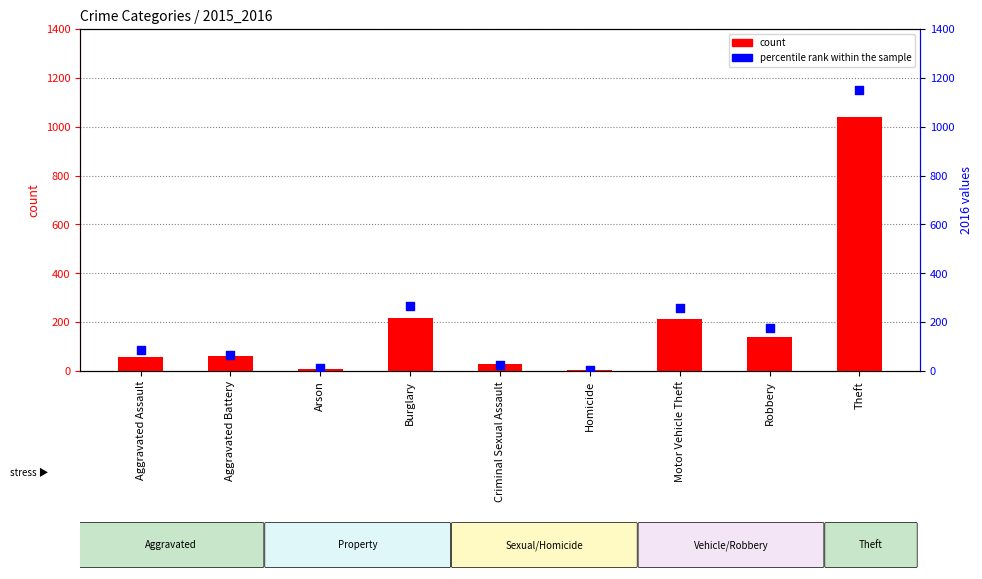

What are all the series names shown in the legend?

count, percentile rank within the sample